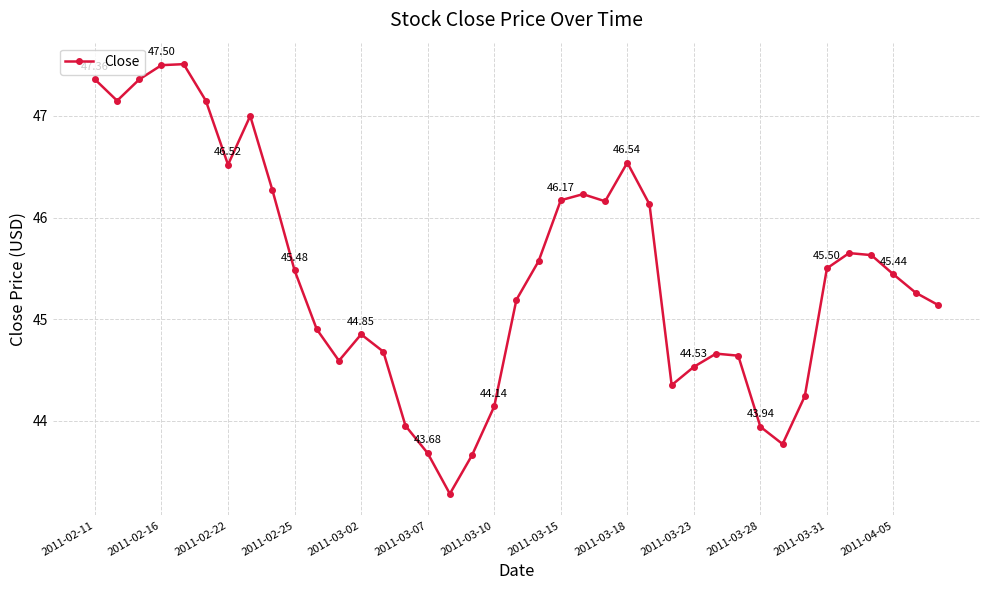

How many interior local peaks (higher than both neighbors) does the data have?

7